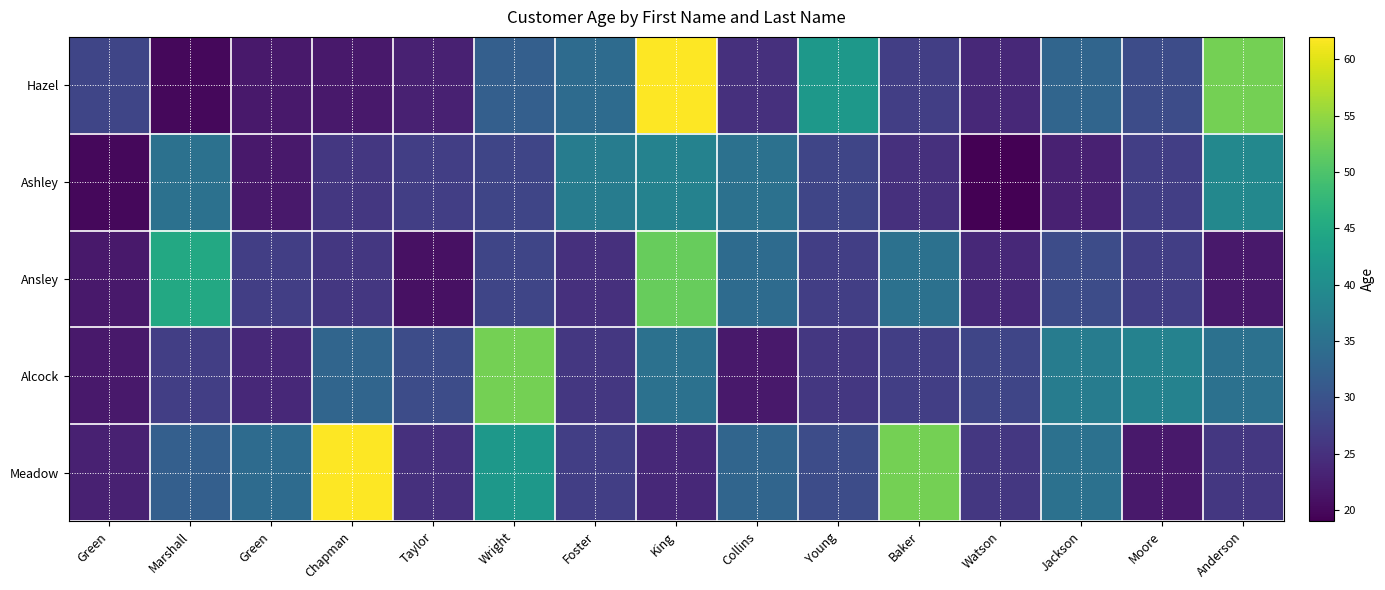

At how many categories does at least one series exceed 60?

2